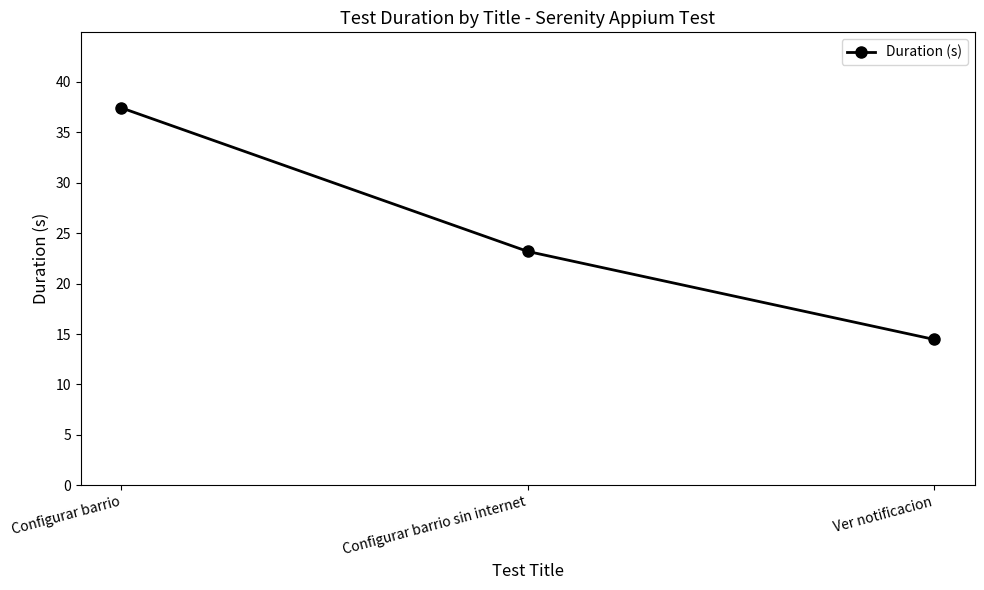

How many lines are shown in the chart?

1